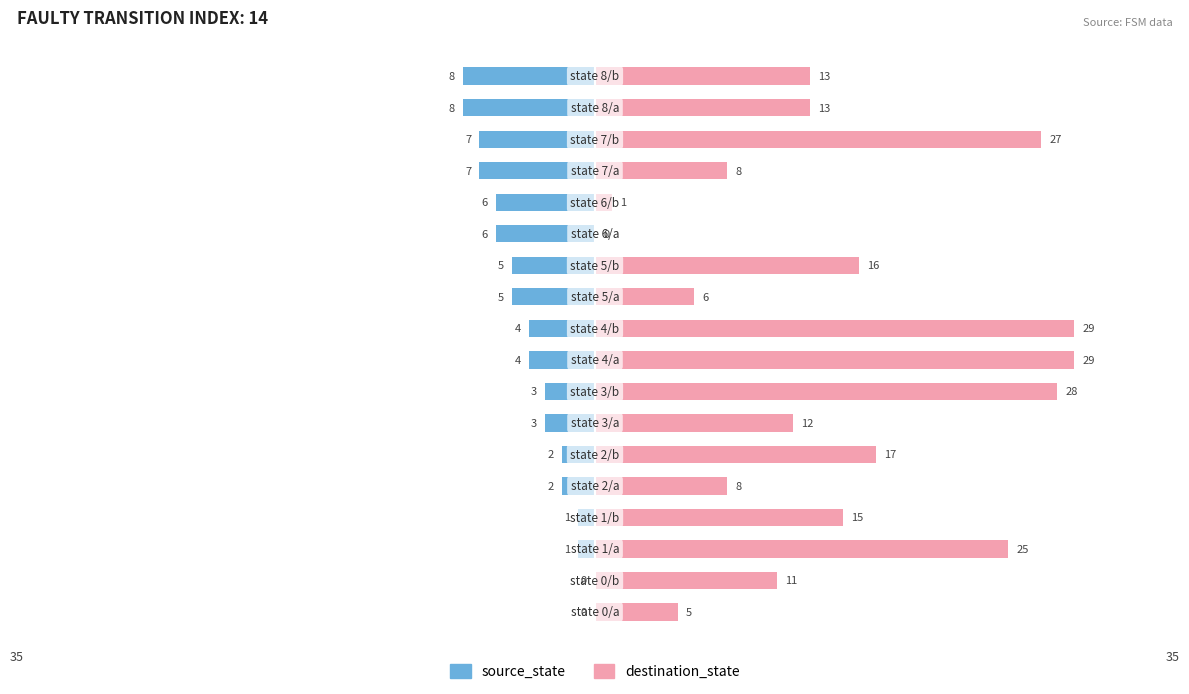

What are all the series names shown in the legend?

source_state, destination_state